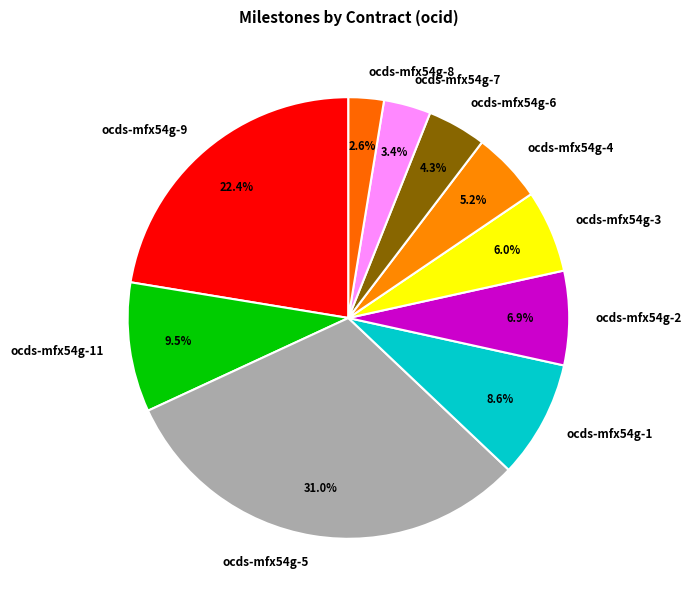

Count the number of slices in the pie.

10